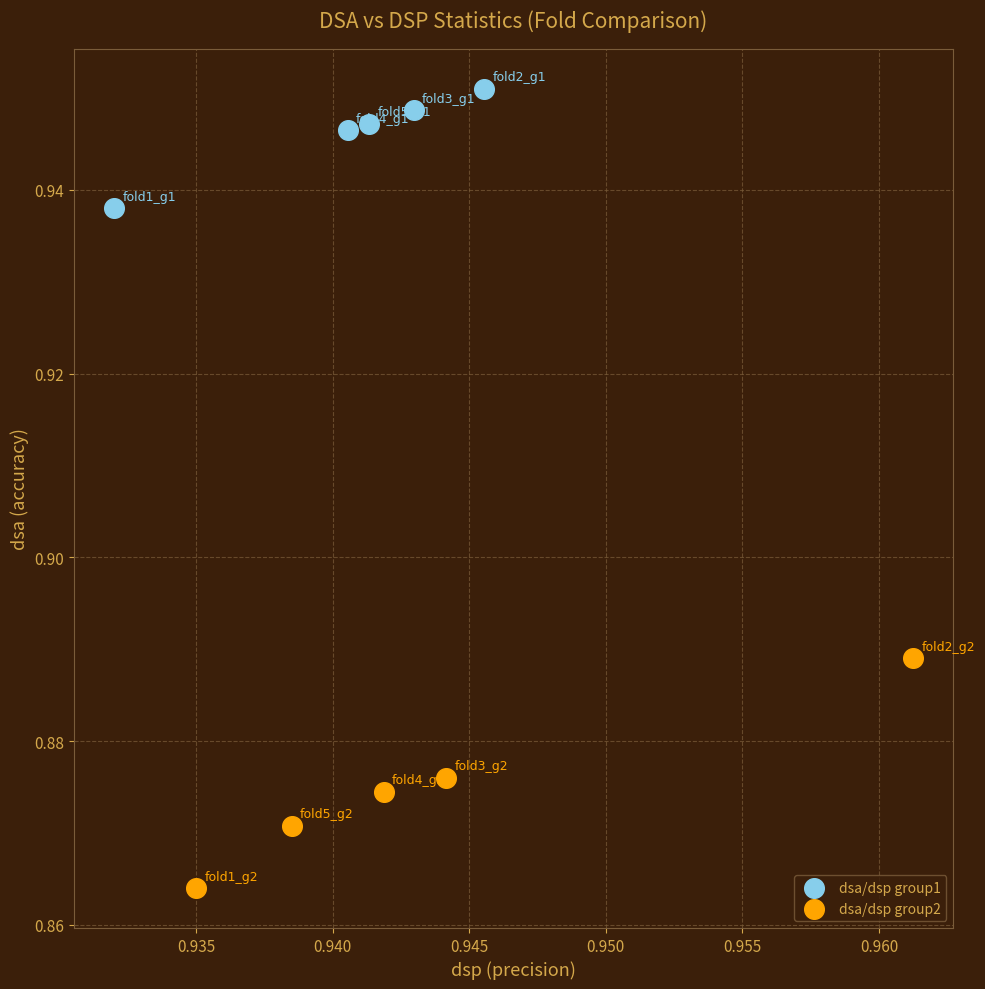

Which series reaches the minimum Y coordinate?

dsa/dsp group2